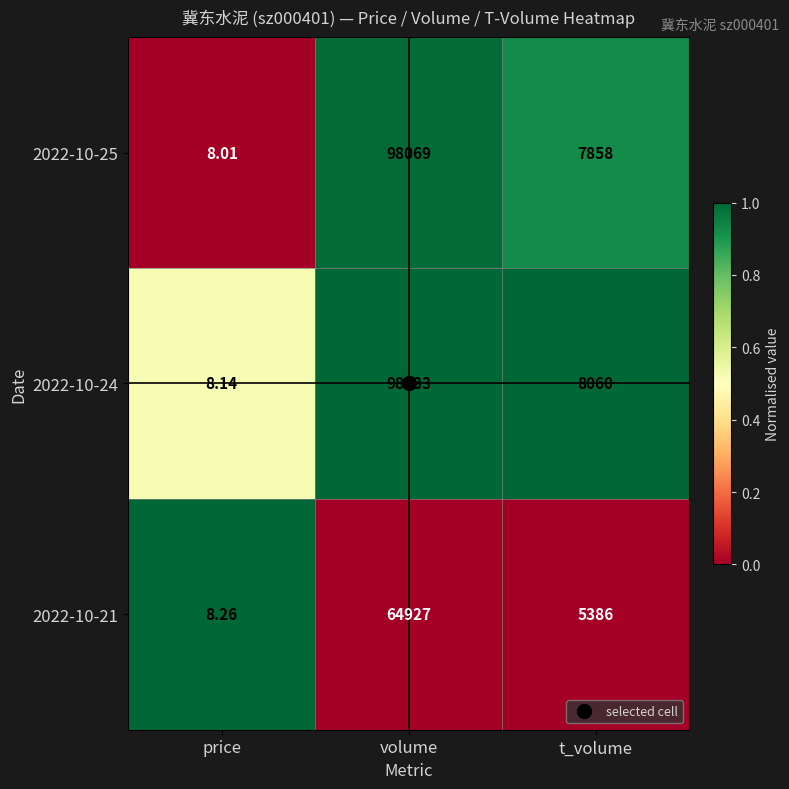

At which category is the sum across all series the highest?

volume